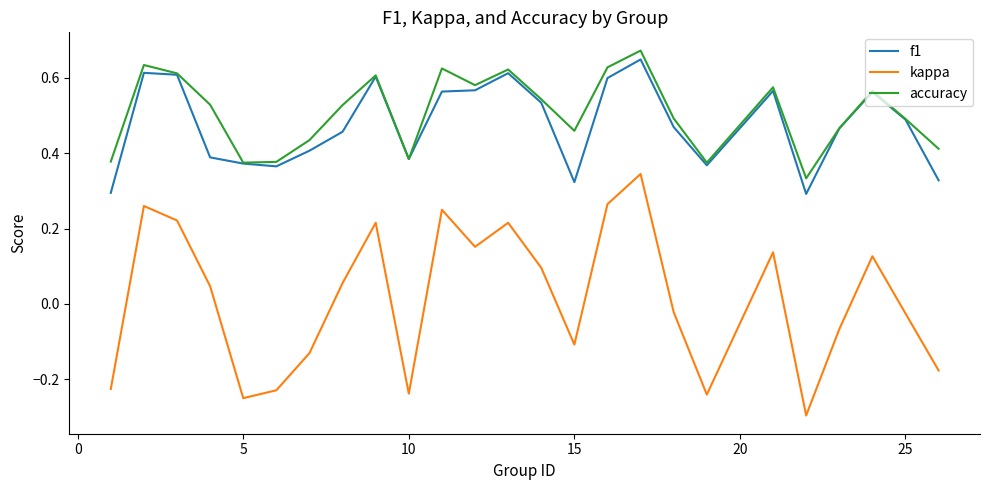

True or false: f1 and kappa cross at least once.

False